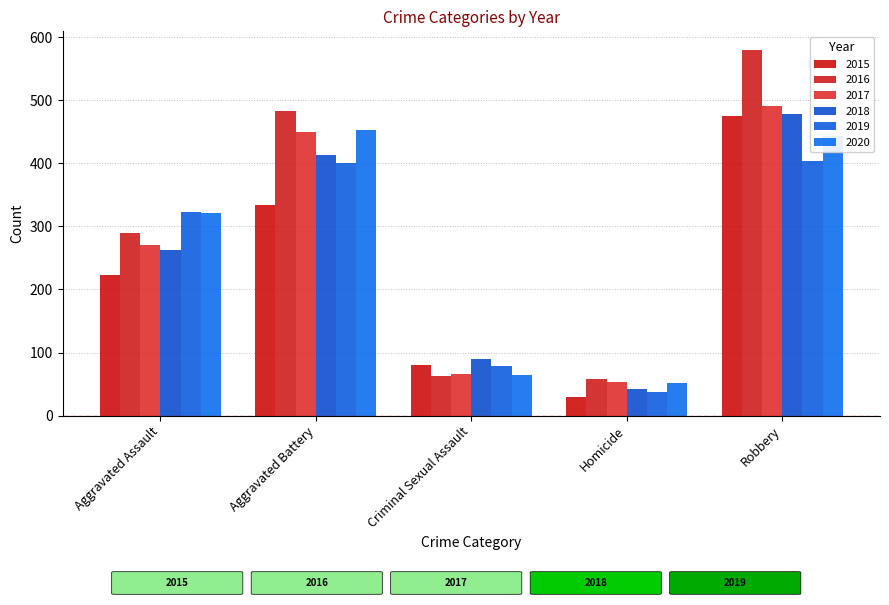

How many distinct data groups are displayed?

6